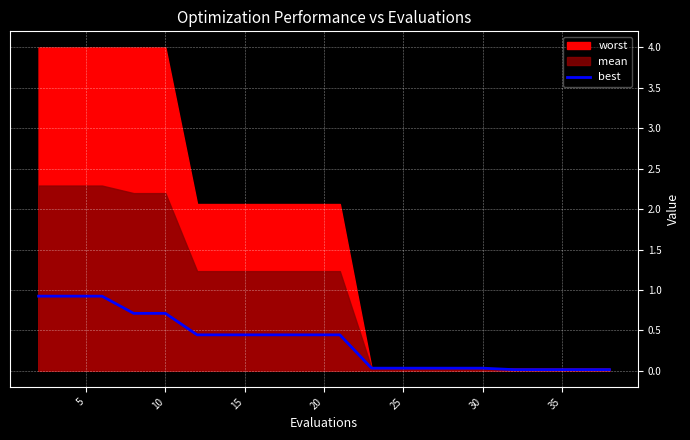

What is the highest value of the best series?

0.9